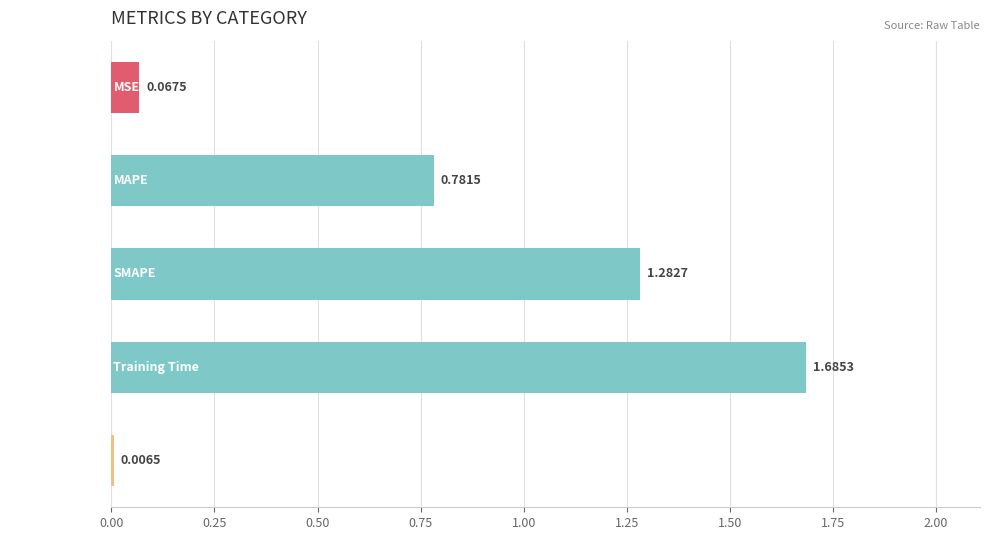

What is the difference between the values at Training Time and SMAPE?

0.4